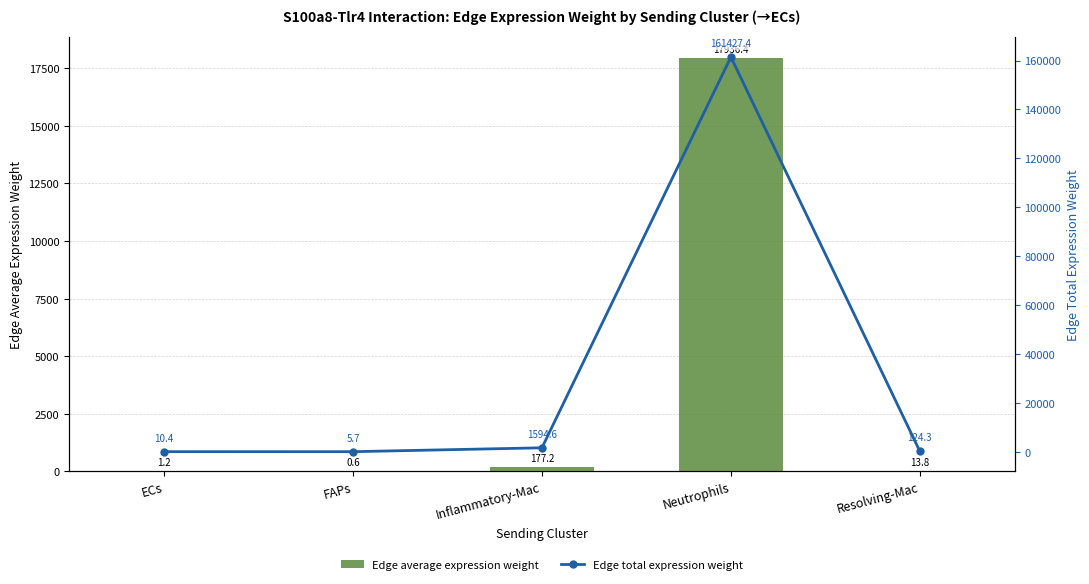

Read the Edge average expression weight value at Inflammatory-Mac.

177.2